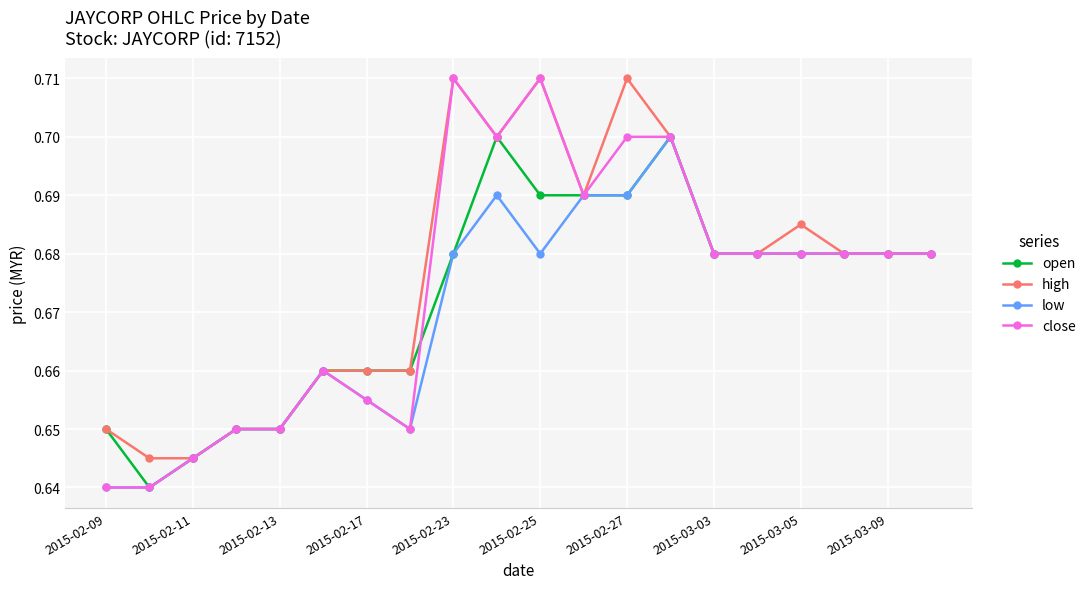

How many data points does each series have?

20